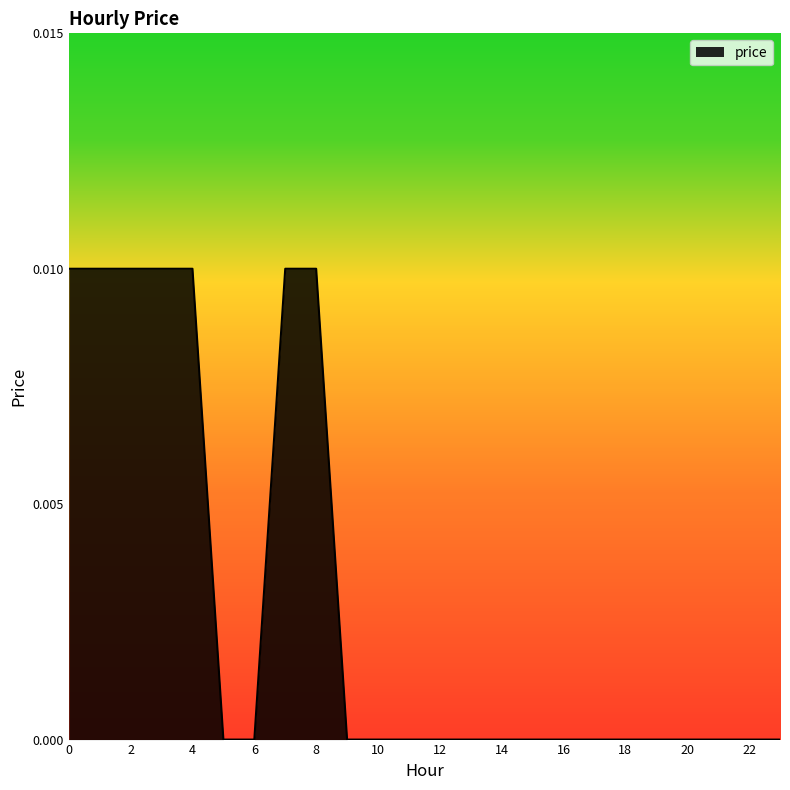

Rank the categories by value from lowest to highest.

5, 6, 9, 10, 11, 12, 13, 14, 15, 16, 17, 18, 19, 20, 21, 22, 23, 0, 1, 2, 3, 4, 7, 8